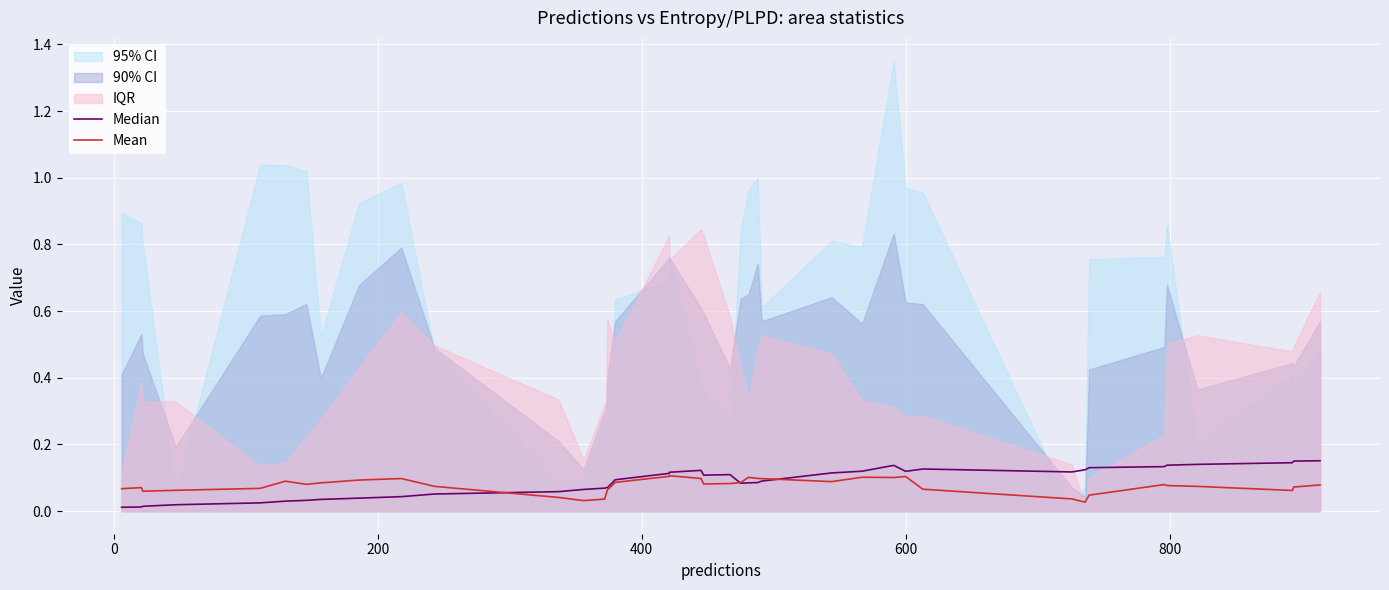

Which series has the largest total across all categories?

Median